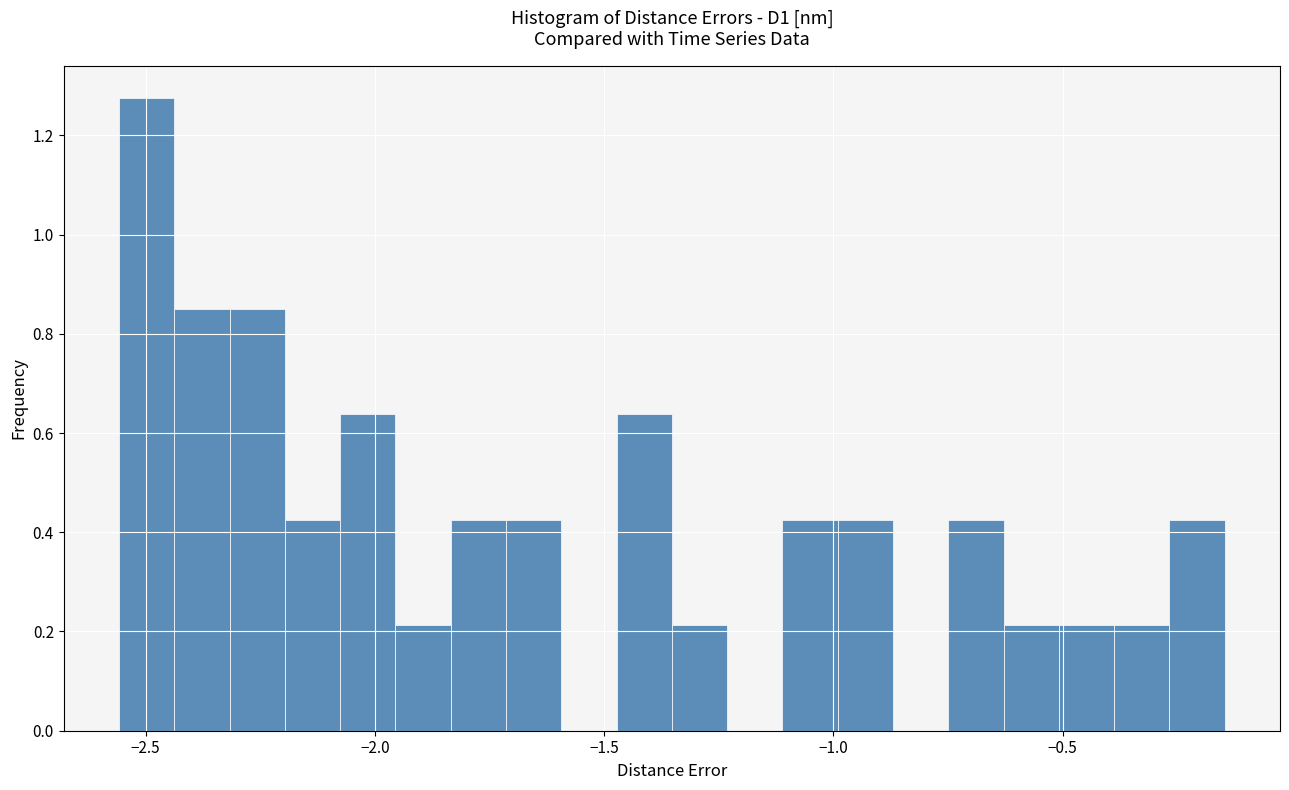

Read against the x-axis, roughly where is the centre of the tallest bar?

-2.50